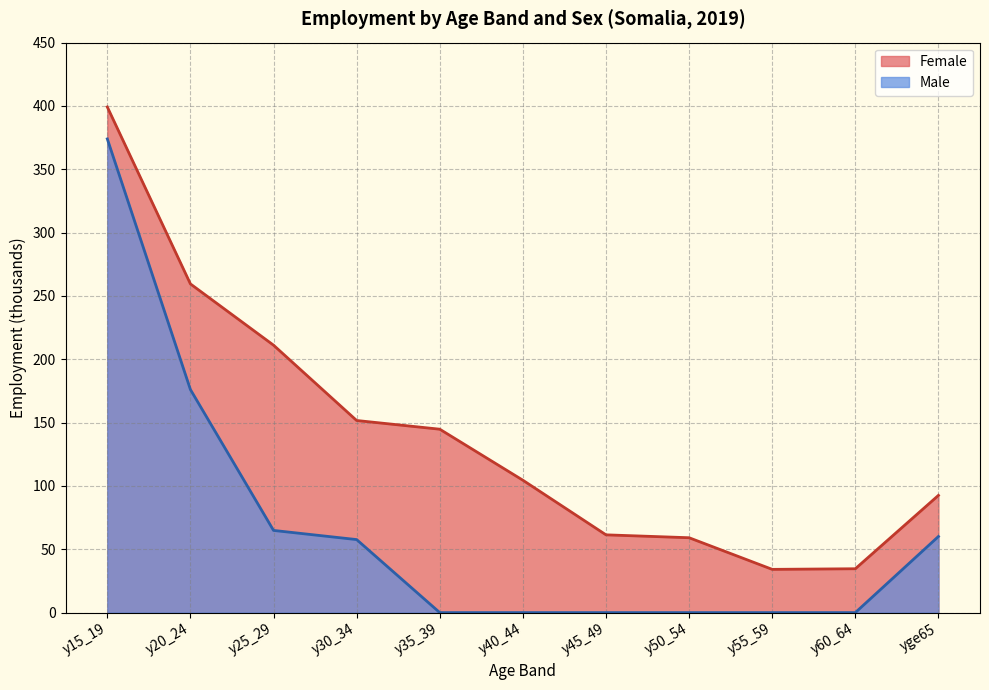

What are all the series names shown in the legend?

Female, Male